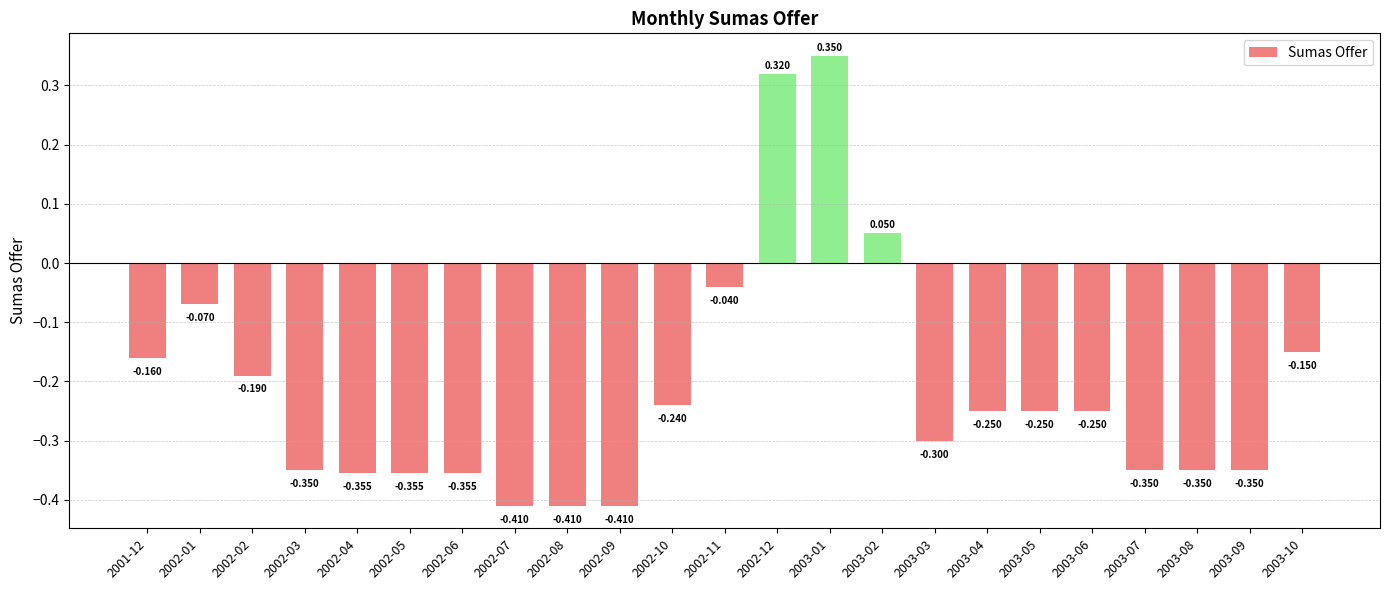

How many values are below zero?

20